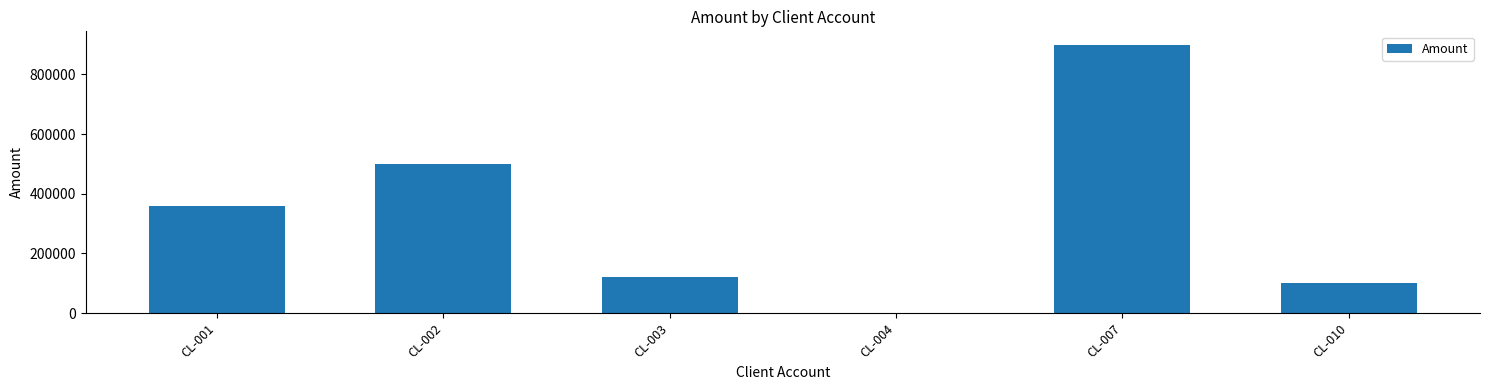

Is it true that the value at CL-010 is 100000.0?

True